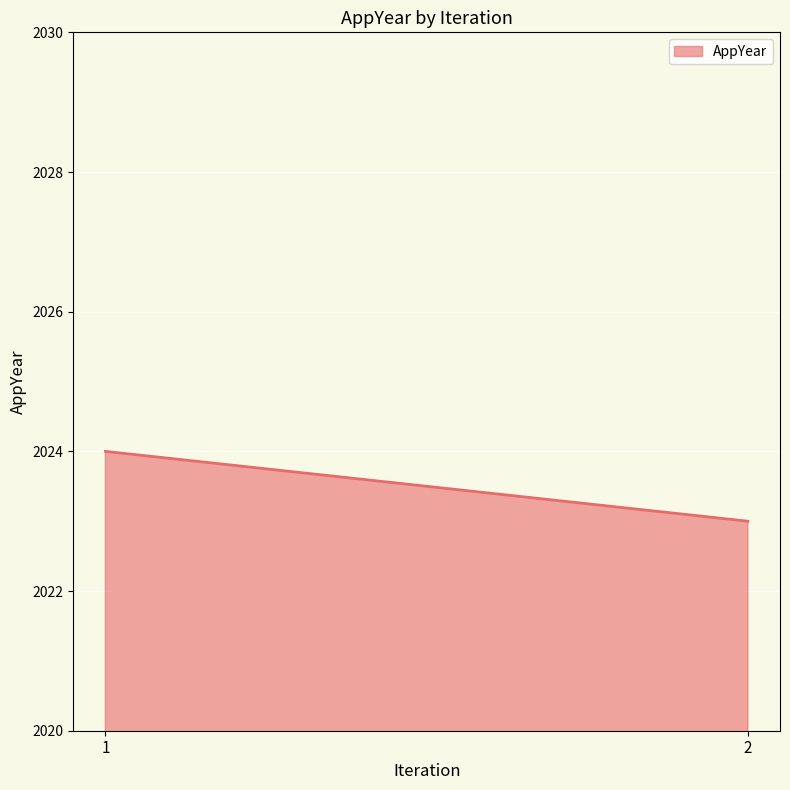

What is the value of the 2nd point from the left?

2023